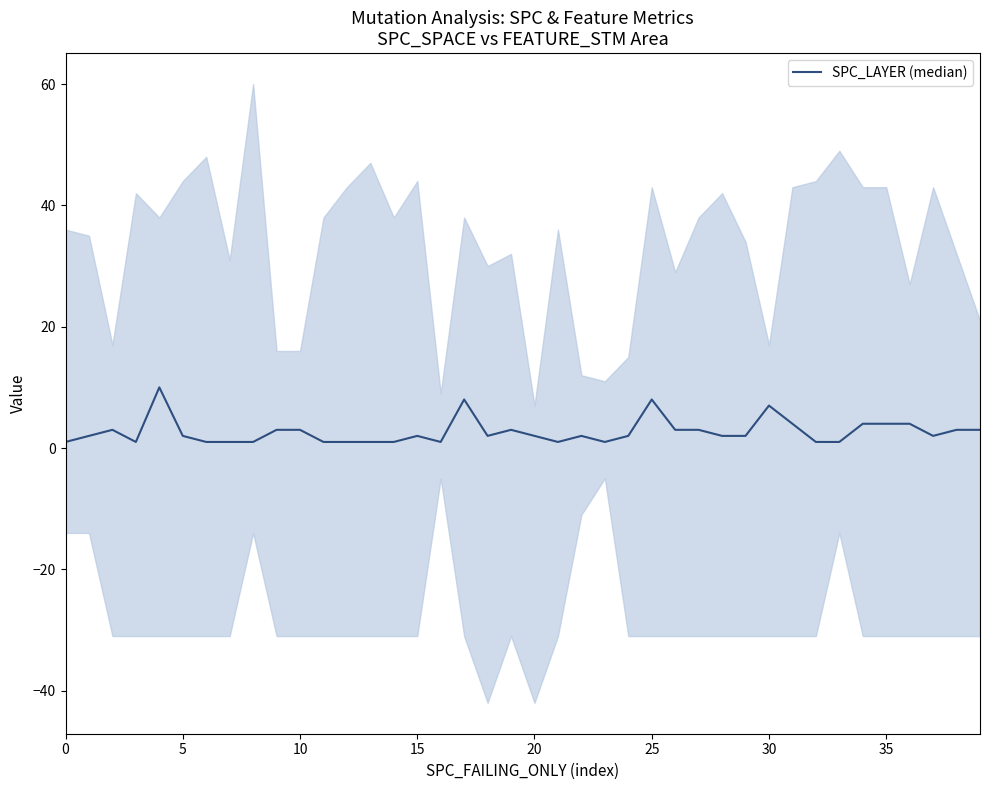

Is it true that the value at 17 is 11?

False